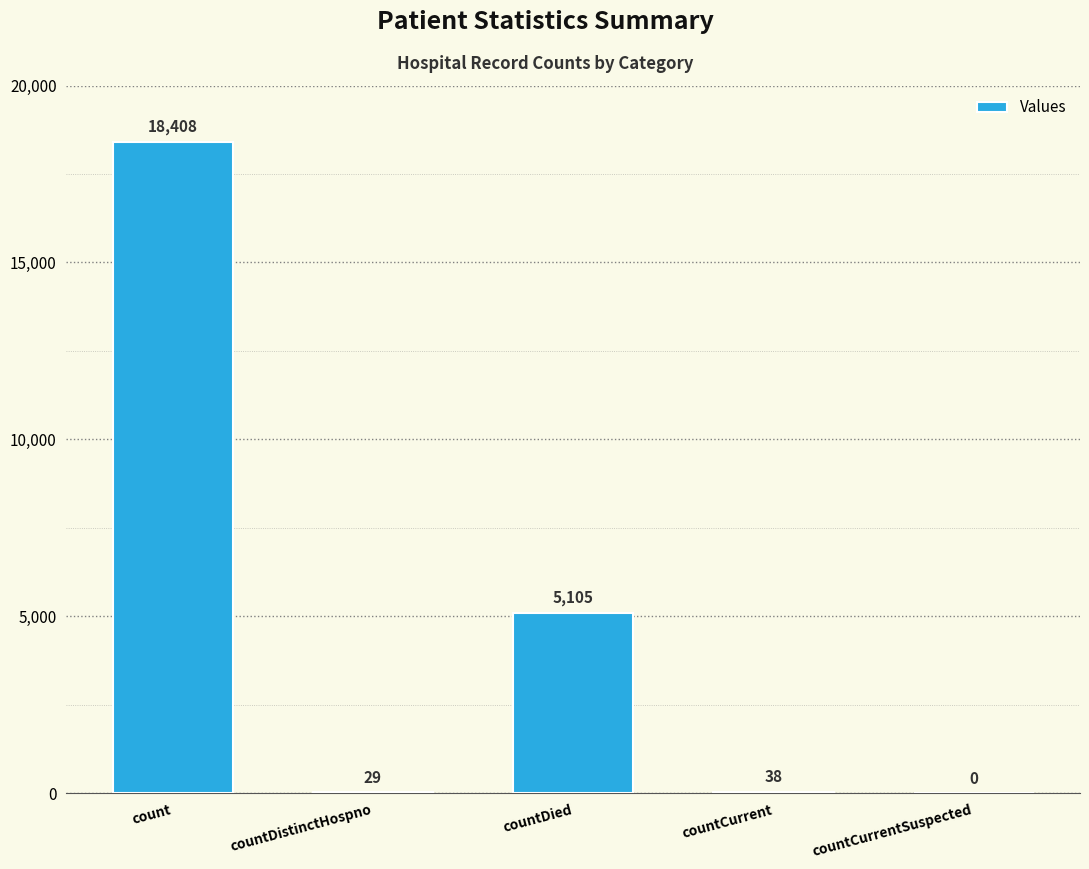

True or false: the data shows 18408 at count.

True